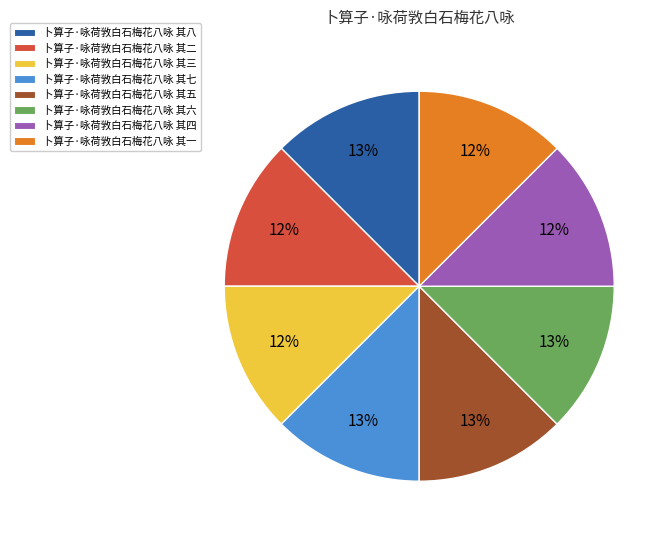

Approximately how many times larger is the value at 卜算子·咏荷敩白石梅花八咏 其八 compared to 卜算子·咏荷敩白石梅花八咏 其七?

1.0